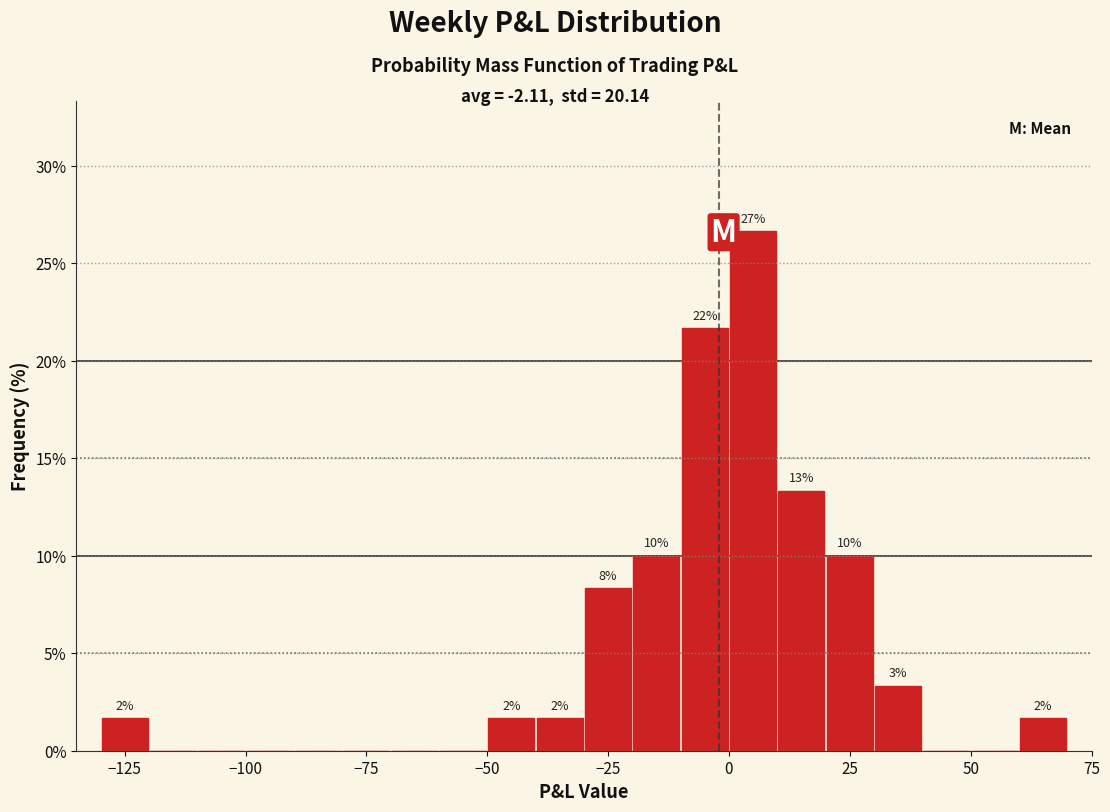

Read against the x-axis, roughly where is the centre of the tallest bar?

5